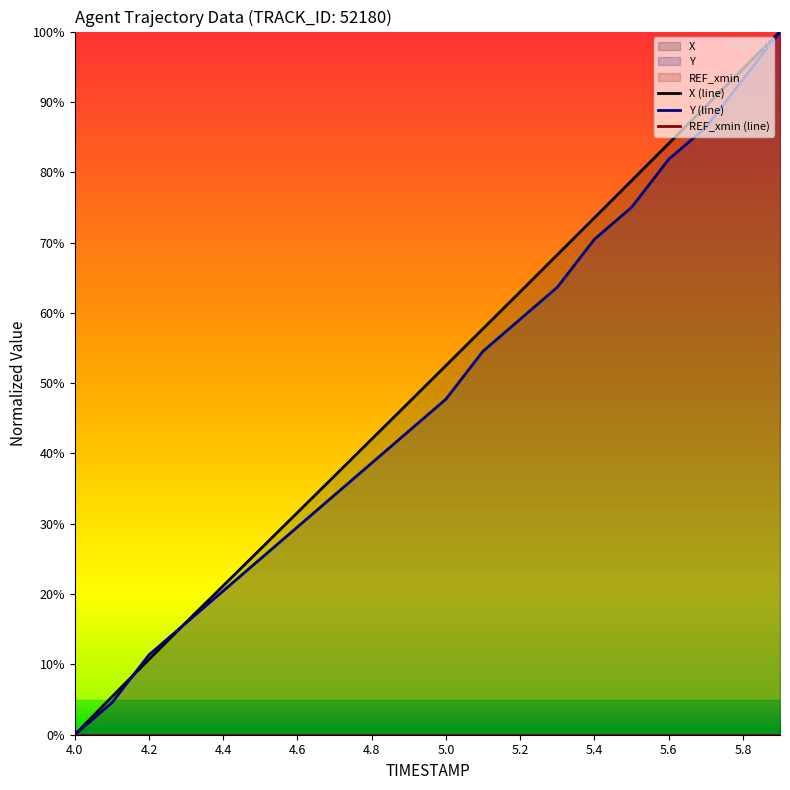

The Y series shows 103.7 at 5.4. True or false?

False